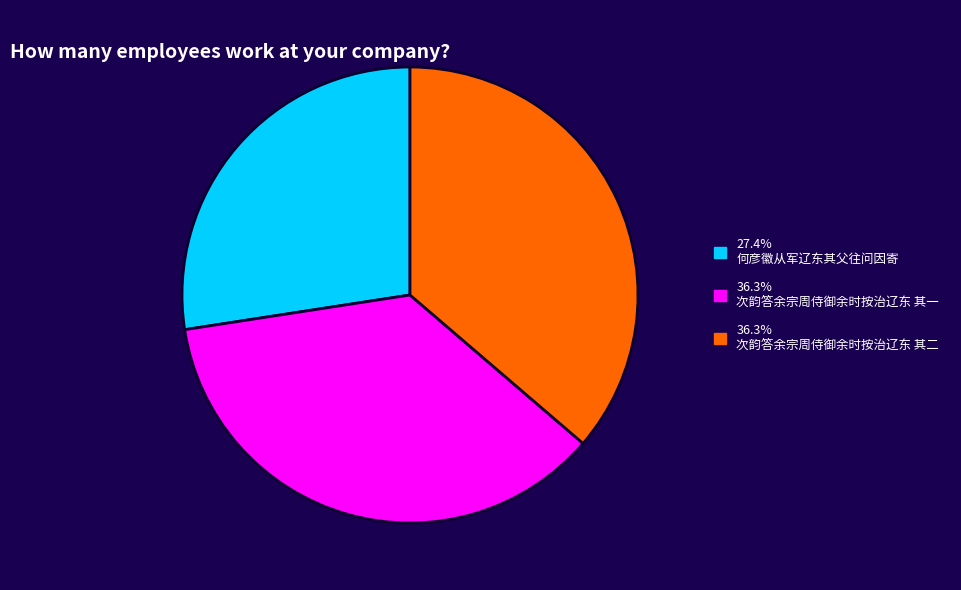

Count the number of slices in the pie.

3